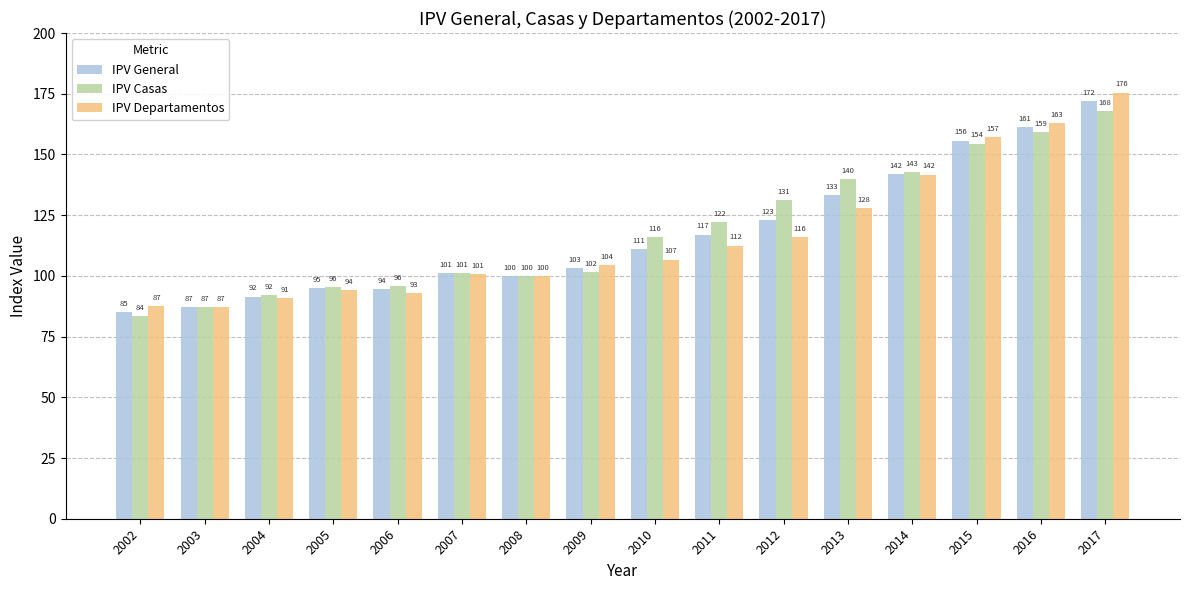

Rank the series at 2005 from lowest to highest value.

IPV Departamentos, IPV General, IPV Casas